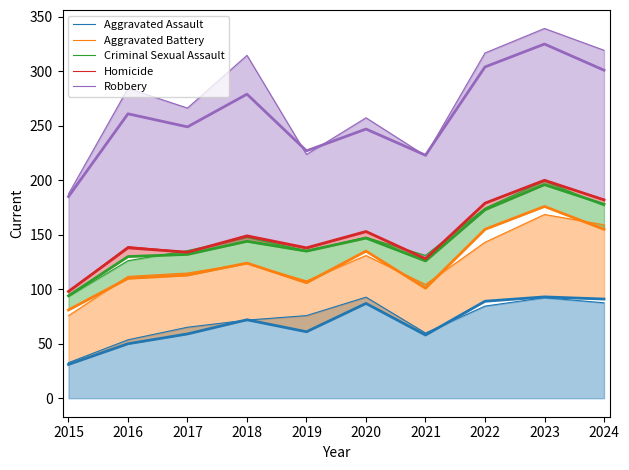

True or false: Criminal Sexual Assault and Robbery cross at least once.

False